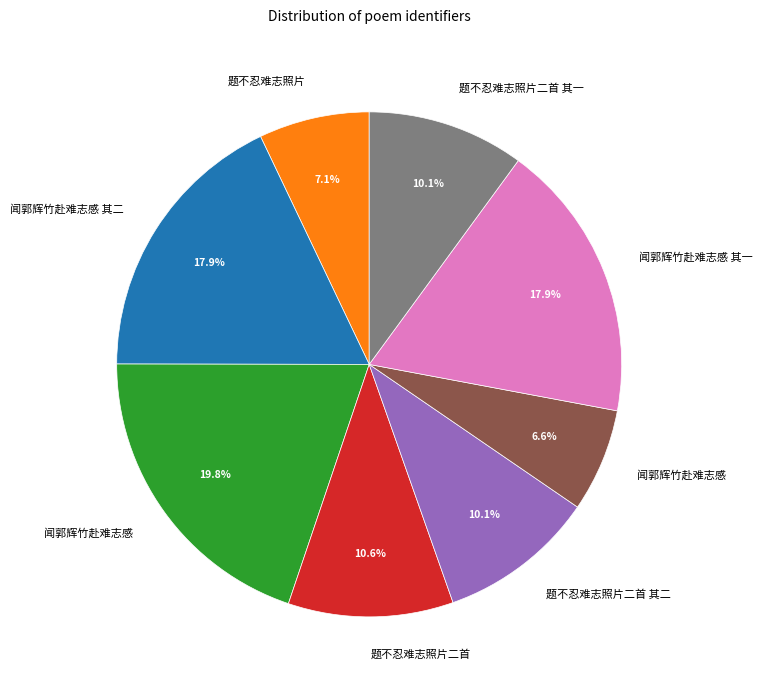

How many segments does this pie chart have?

8